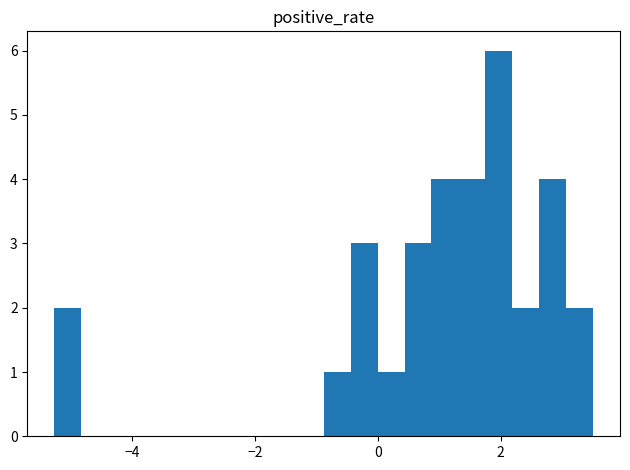

Around what value on the x-axis is the tallest bar? Give the approximate position of its centre, as read against the axis.

2.0